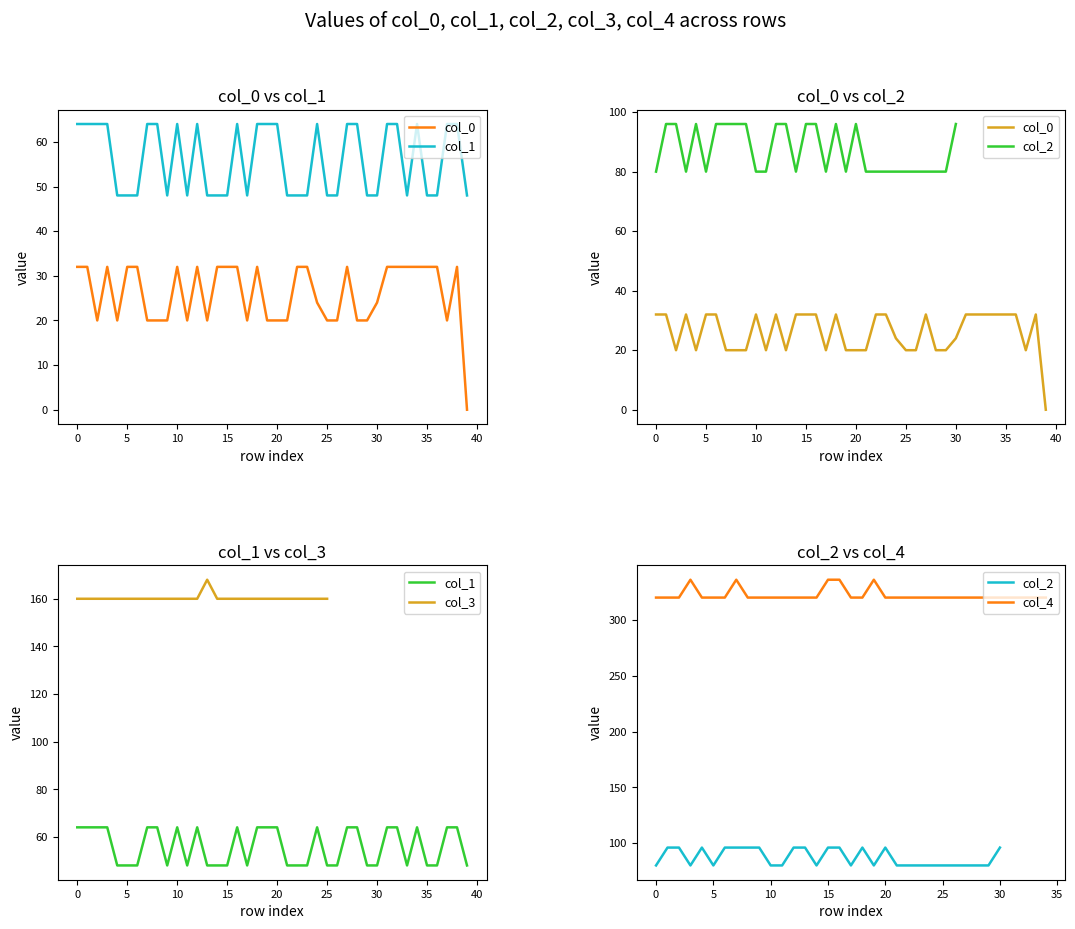

What is the label of the 7th point from the right?

33